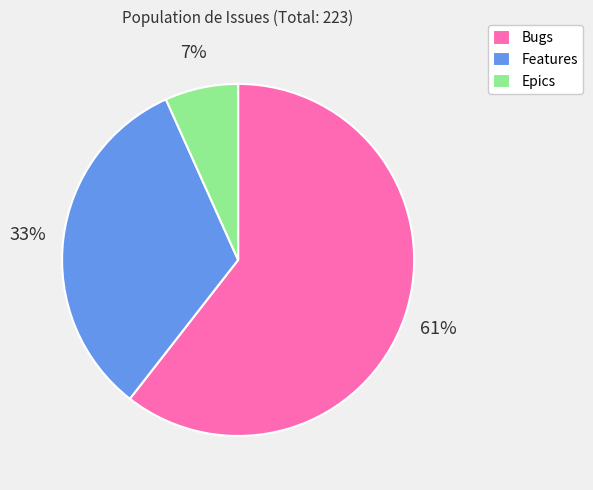

Between Epics and Features, which is larger?

Features